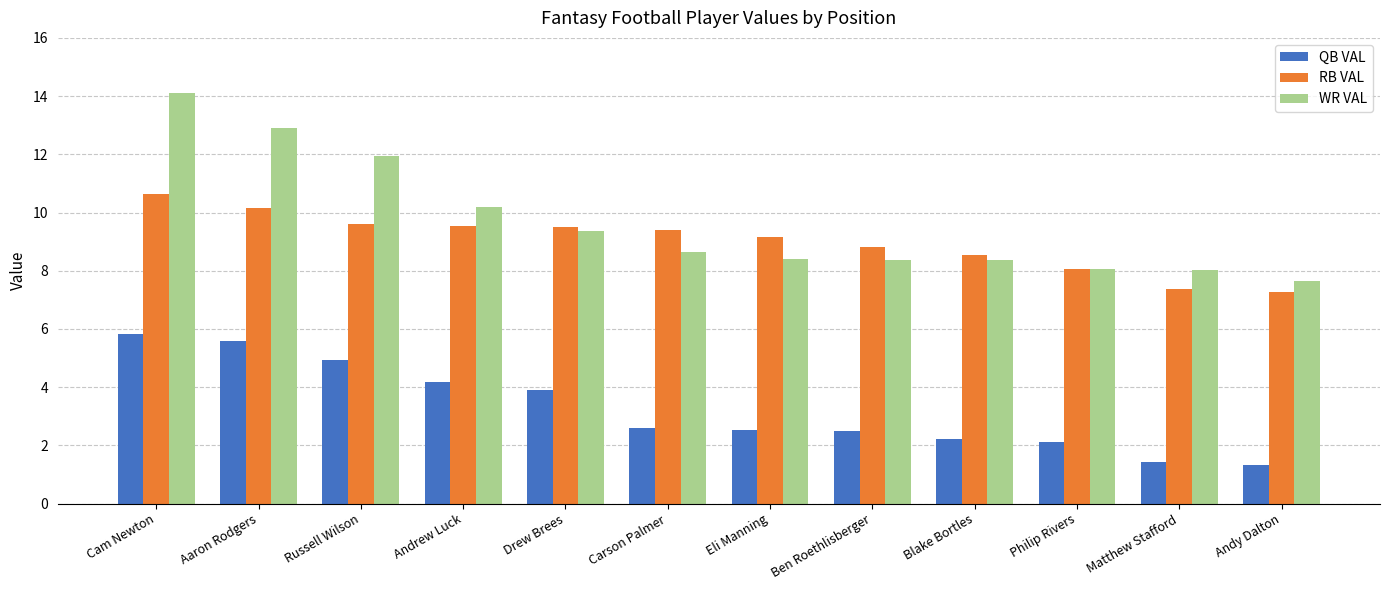

How many series are shown in this chart?

3